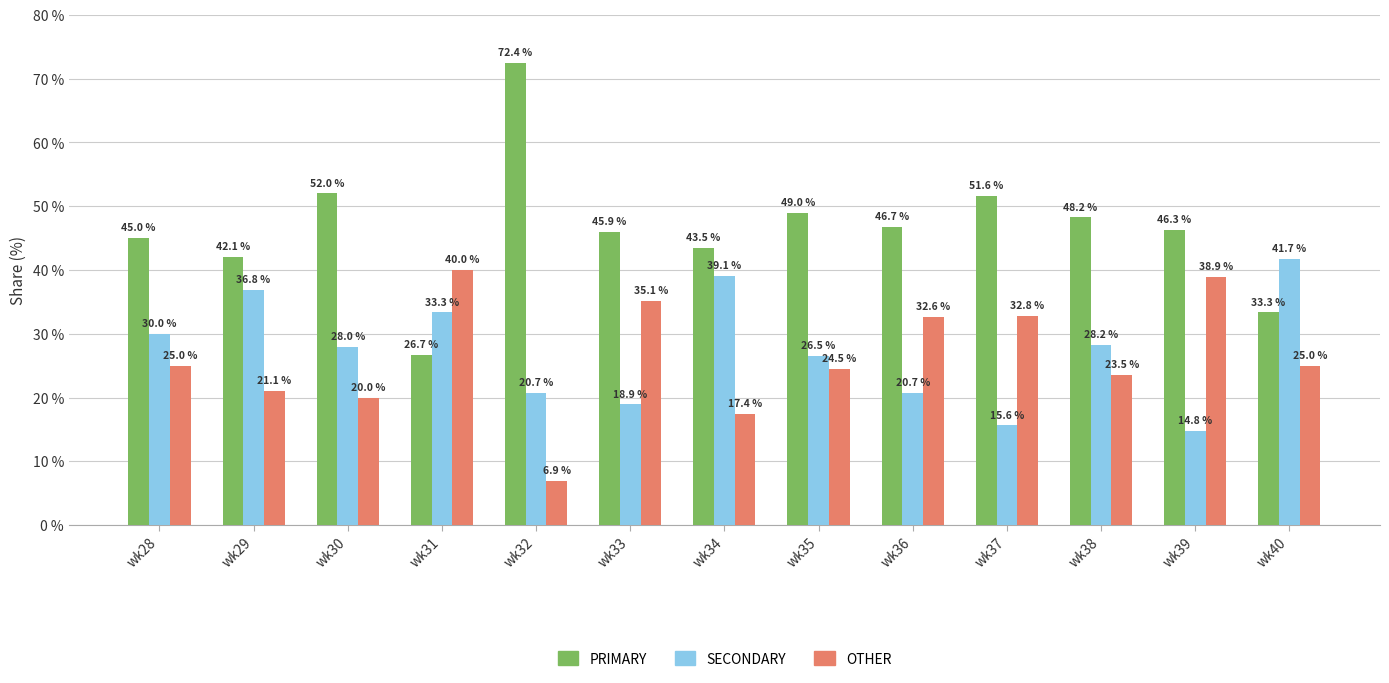

True or false: PRIMARY has a value of 26.7 at wk31.

True